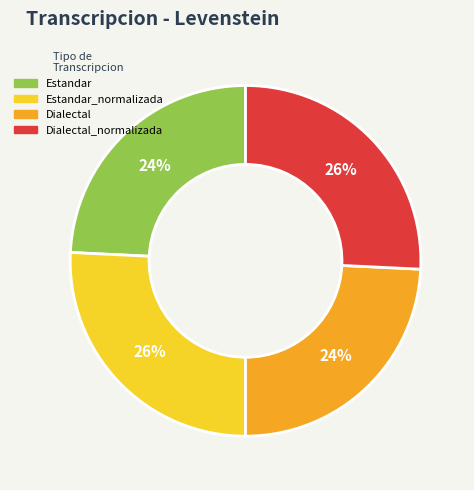

Does any single category account for the majority?

No